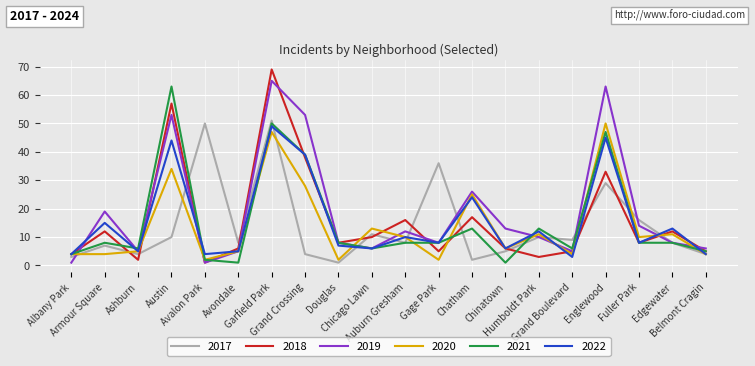

Where is the first local maximum for 2018?

Armour Square